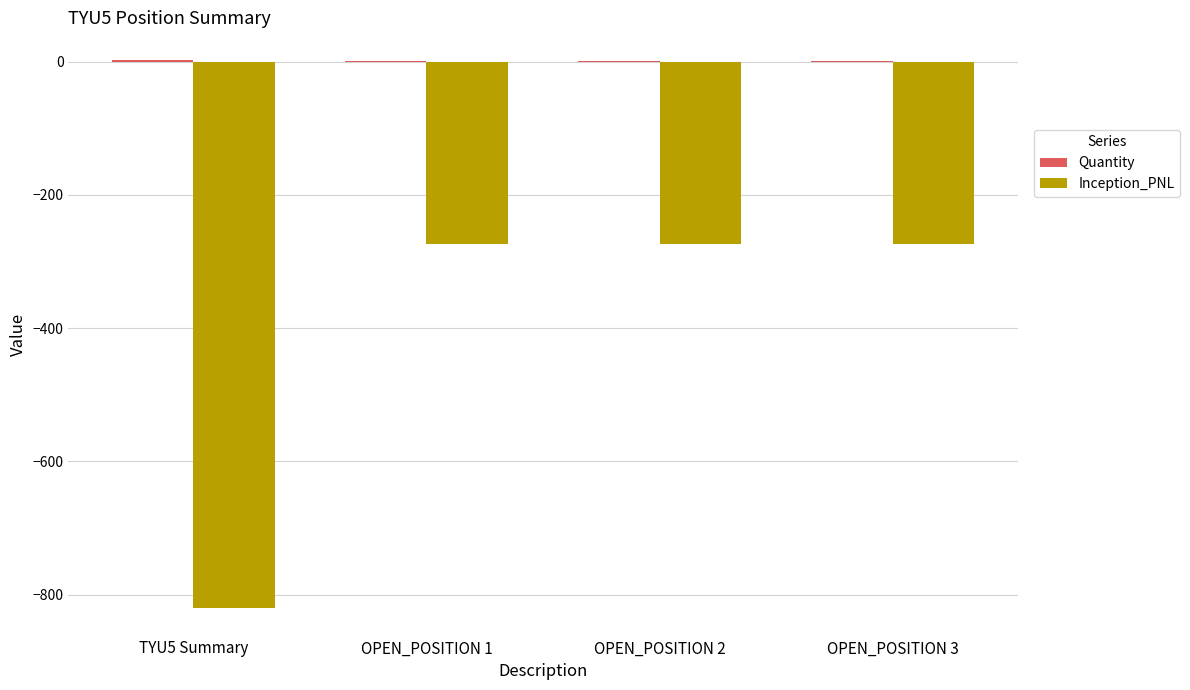

The value of Inception_PNL at TYU5 Summary is -1089.9. True or false?

False